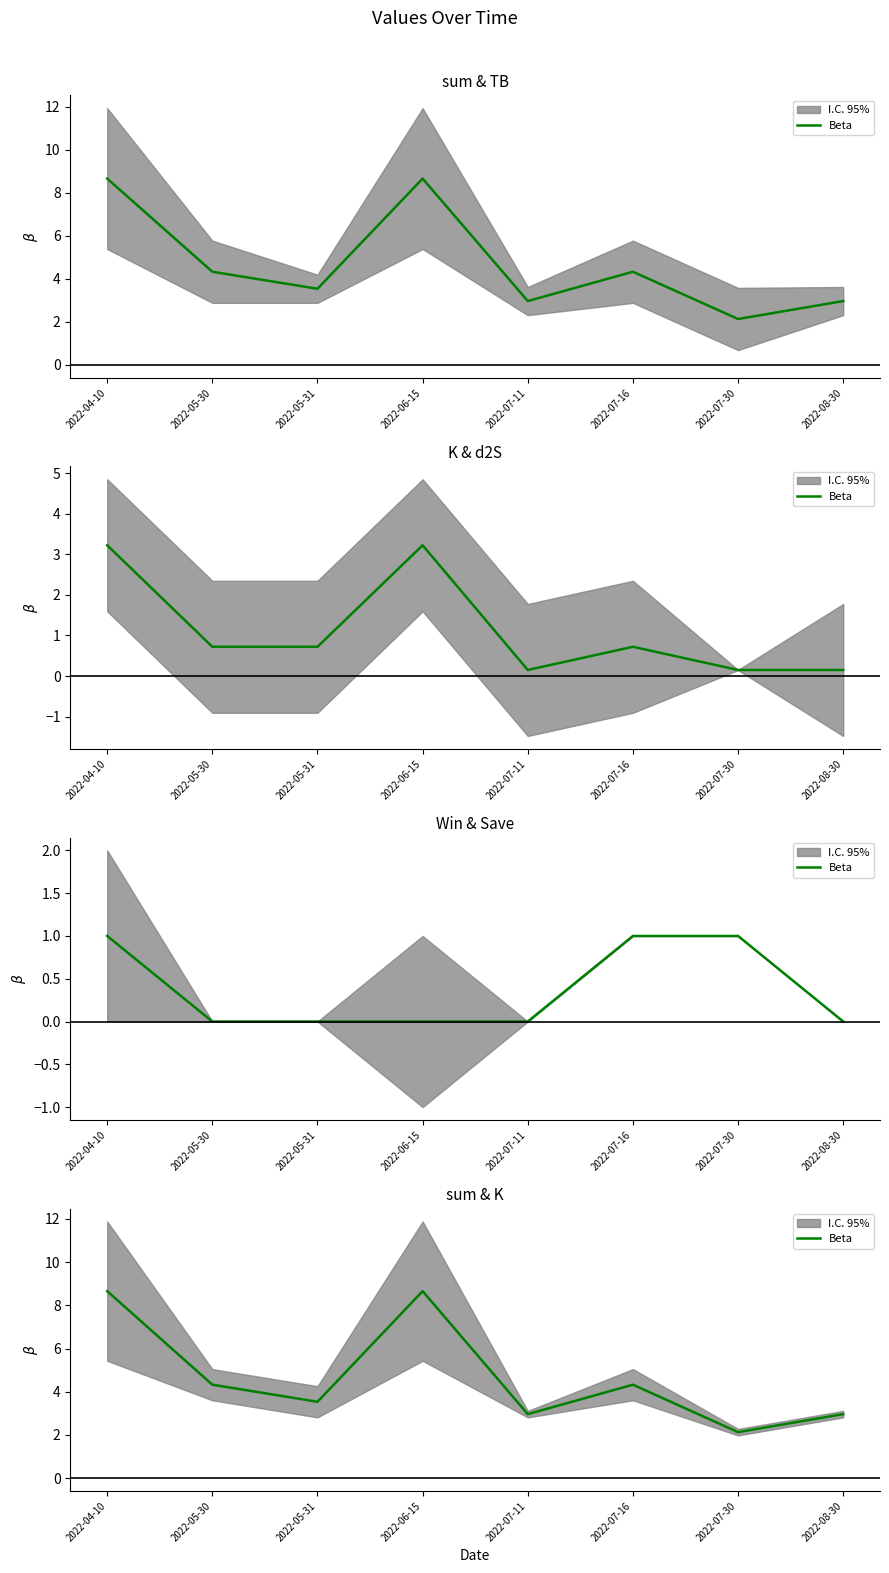

Read the value at 2022-07-16.

4.3